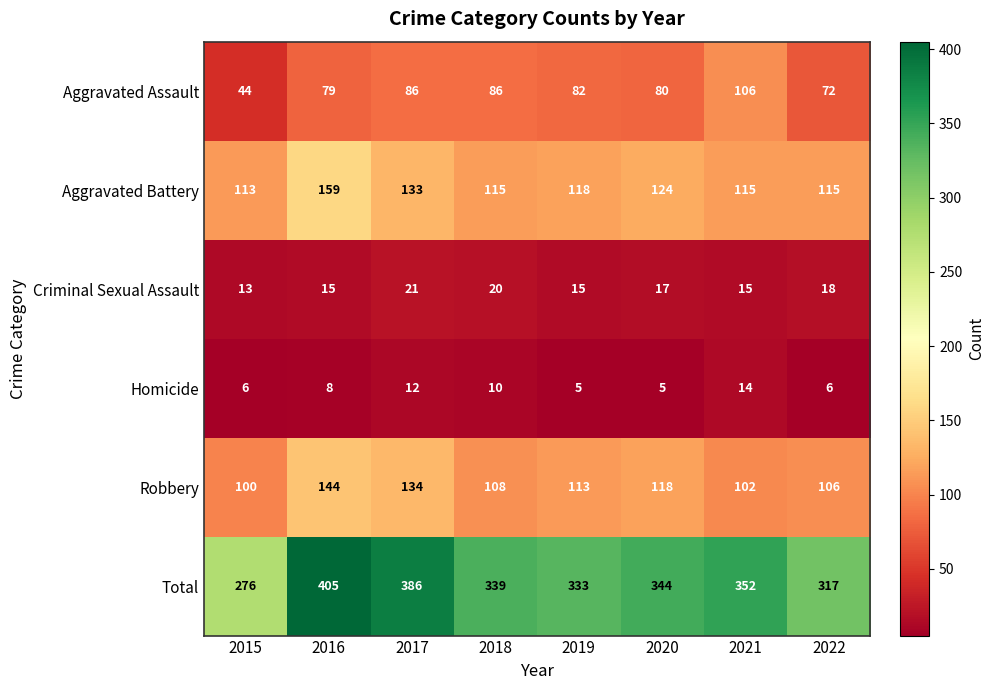

What is the difference between the highest and lowest values at 2019?

328